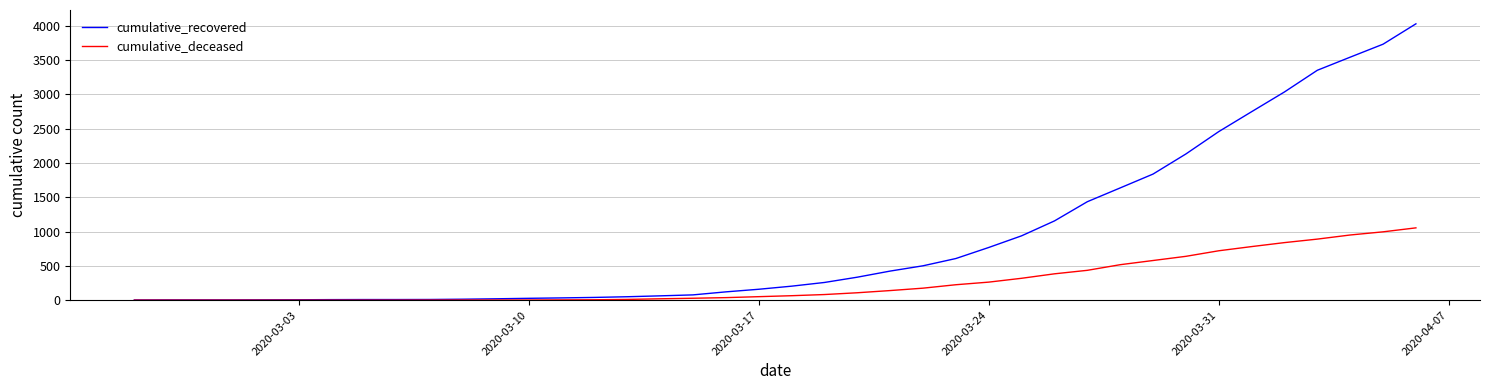

What is the highest value of the cumulative_deceased series?

1054